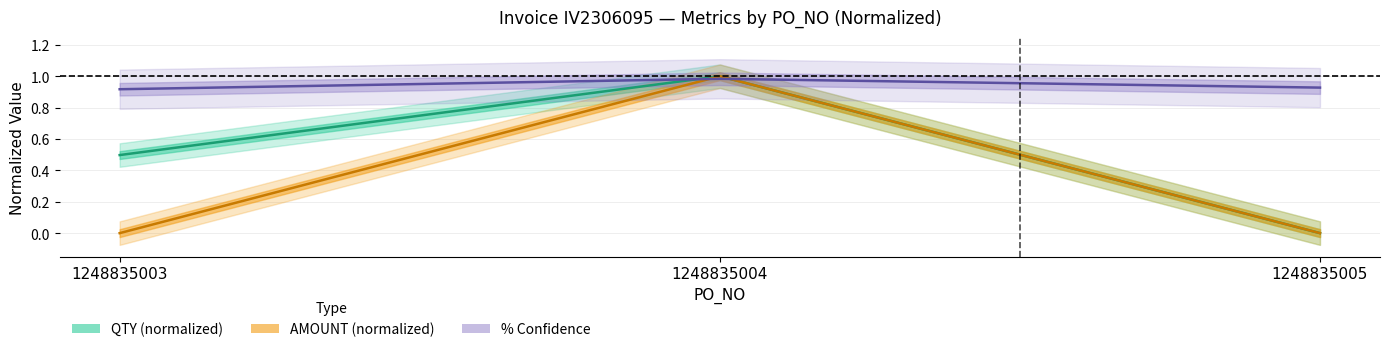

True or false: % Confidence has a value of 0.3 at 1248835003.

False